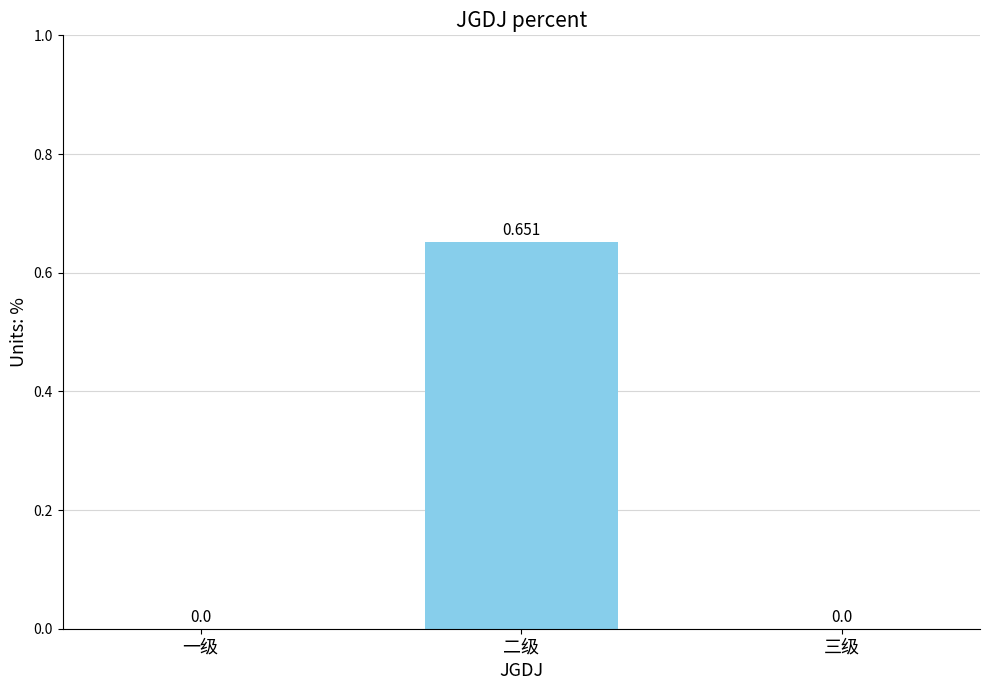

What is the change in value from 二级 to 三级?

-0.7